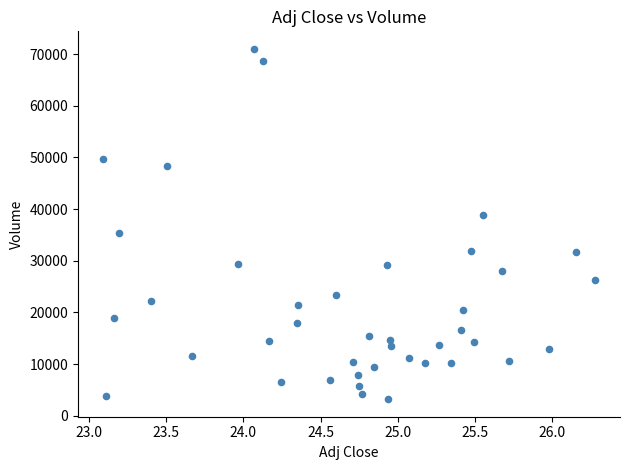

How many data points are displayed?

40